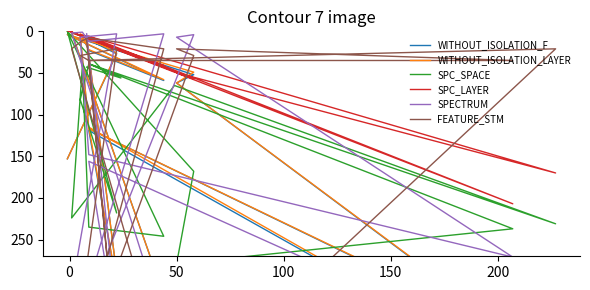

The SPC_SPACE series shows 237 at 150. True or false?

True